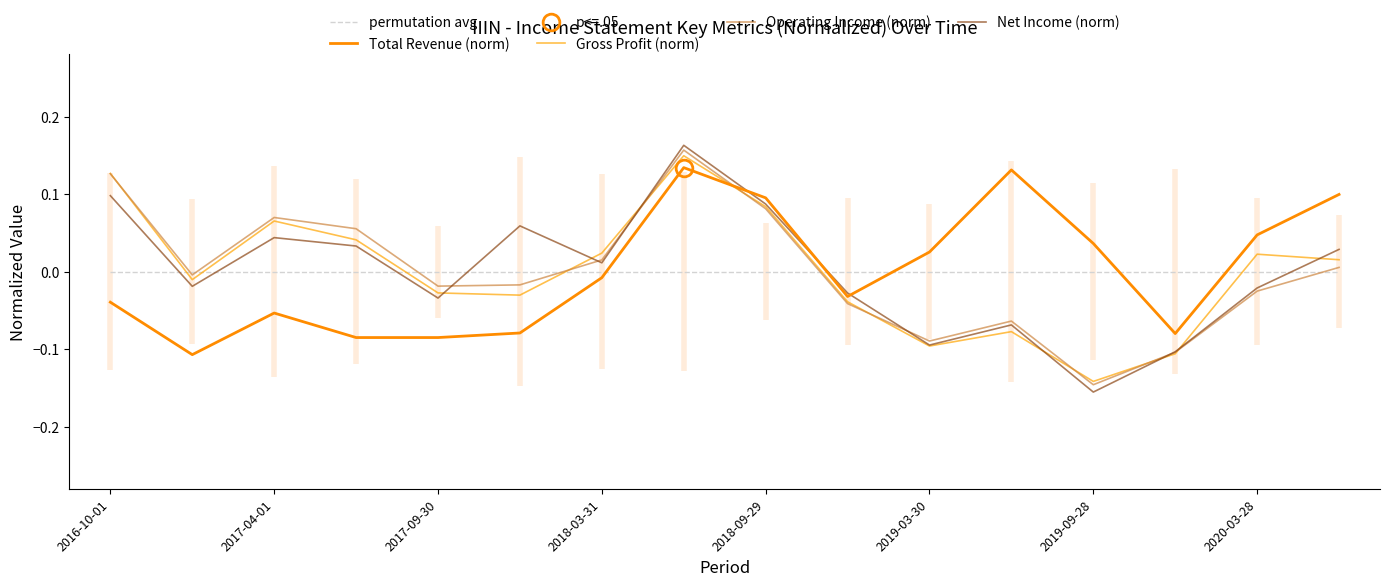

The value of Operating Income (norm) at 2018-03-31 is 0.0. True or false?

False